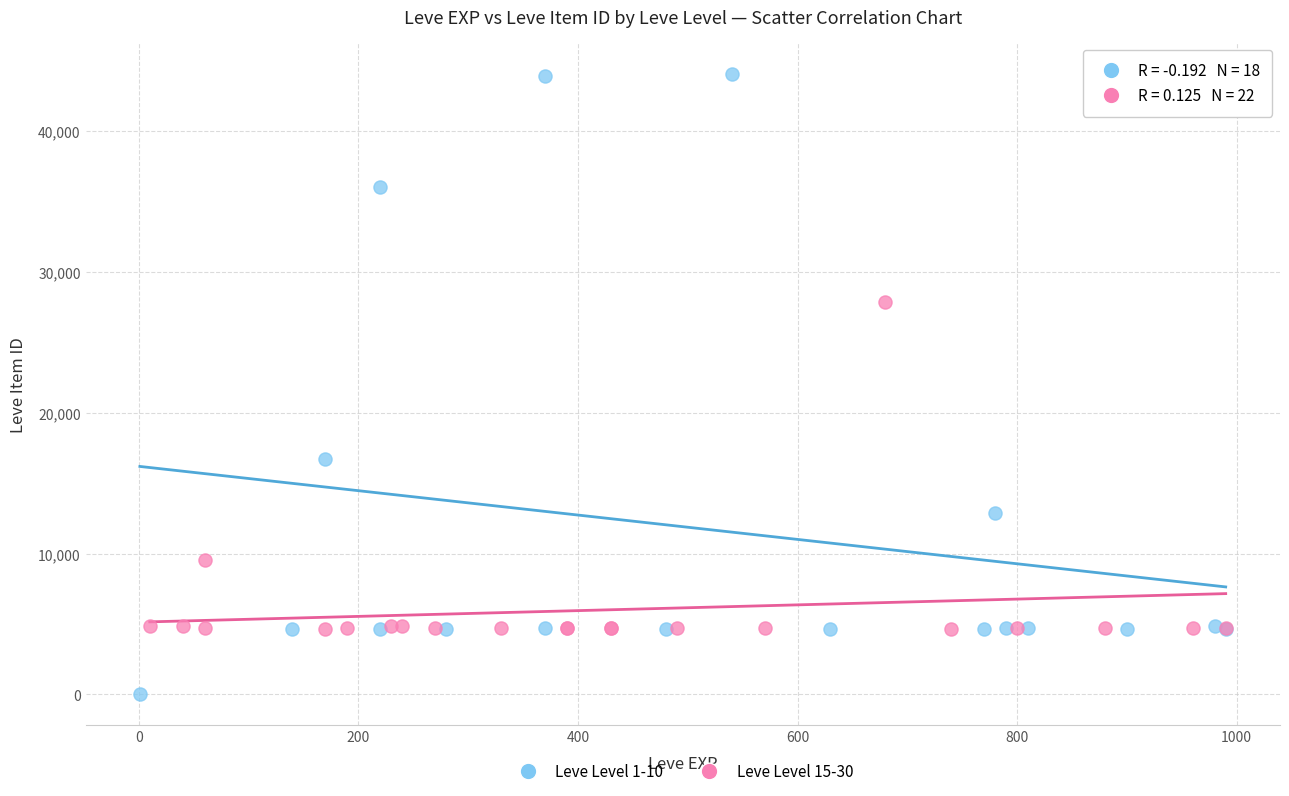

Which series contains the lowest Y value?

Leve Level 1-10